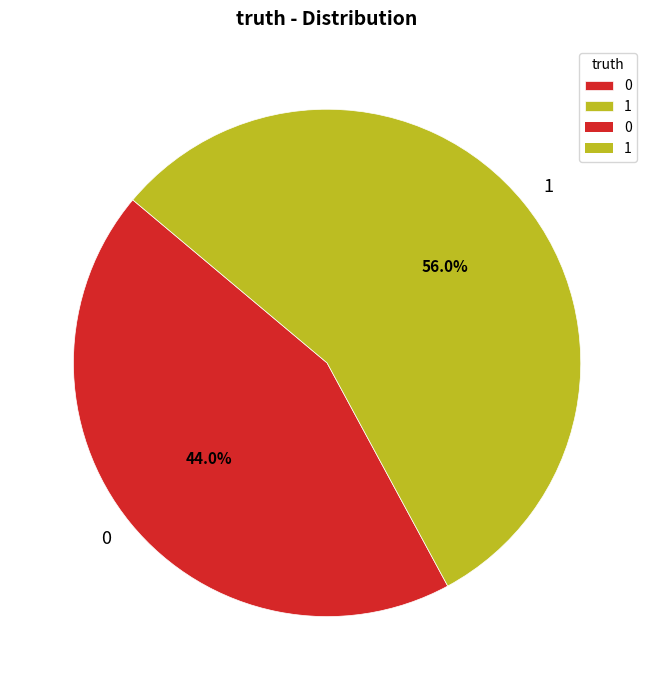

Which slice represents more than half of the pie?

1